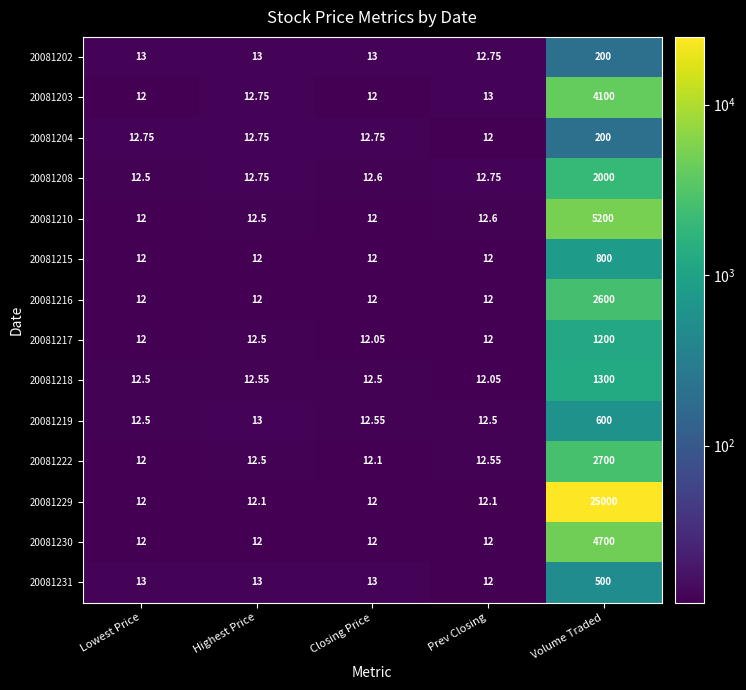

What is the total value across all series at Closing Price?

172.6